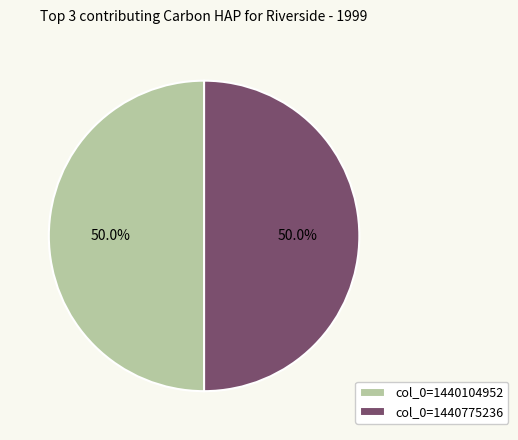

Approximately how many times larger is the value at col_0=1440775236 compared to col_0=1440104952?

1.0